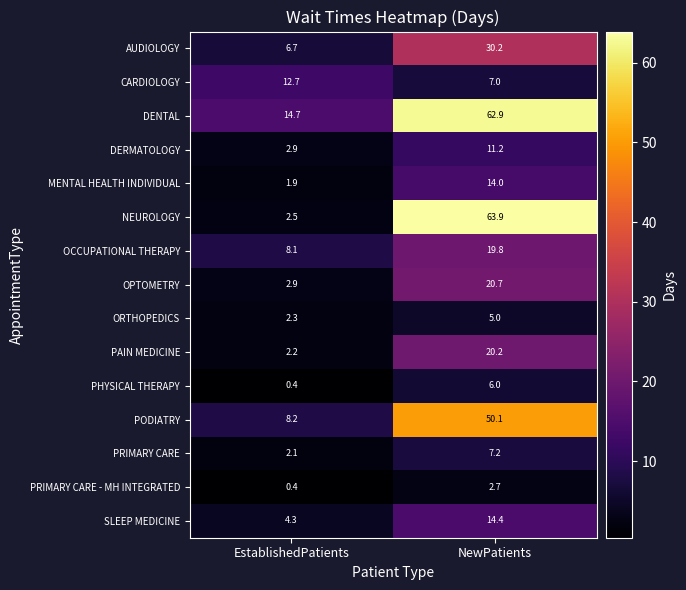

What is the sum of the ORTHOPEDICS values at NewPatients and EstablishedPatients?

7.3